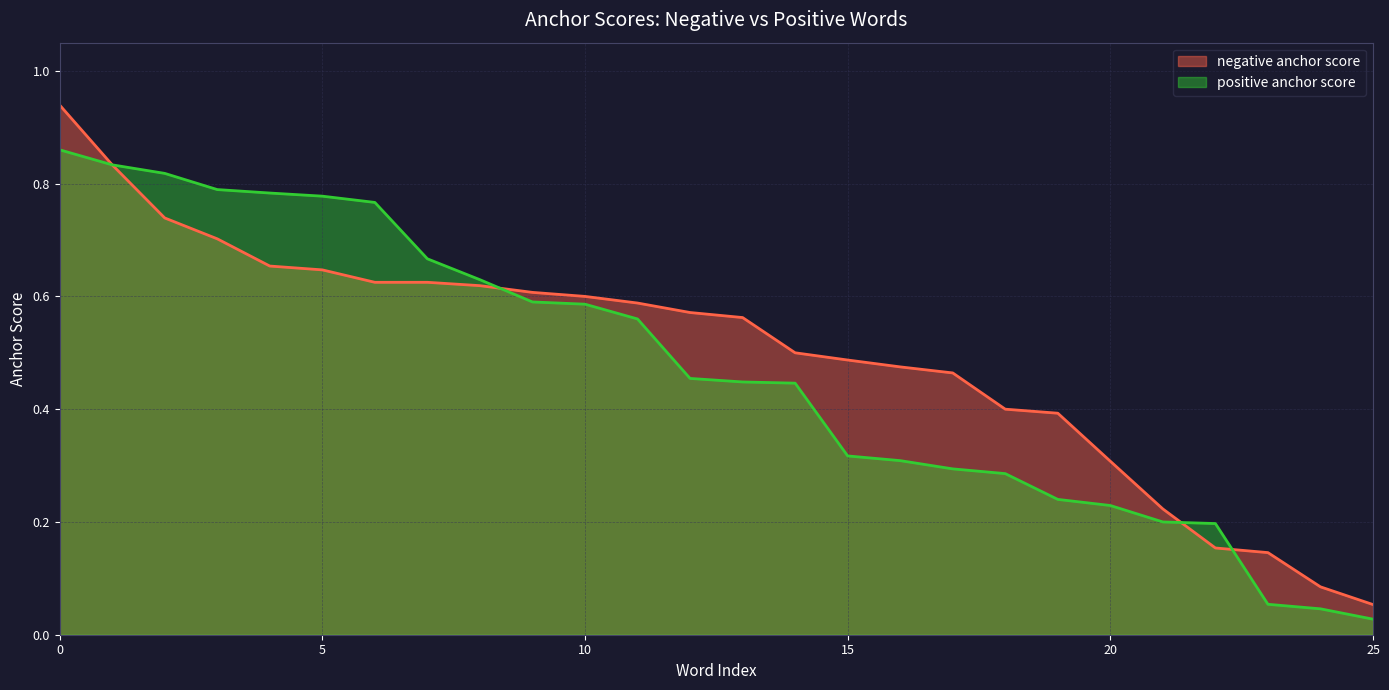

At which label is negative anchor score closest to 0?

25